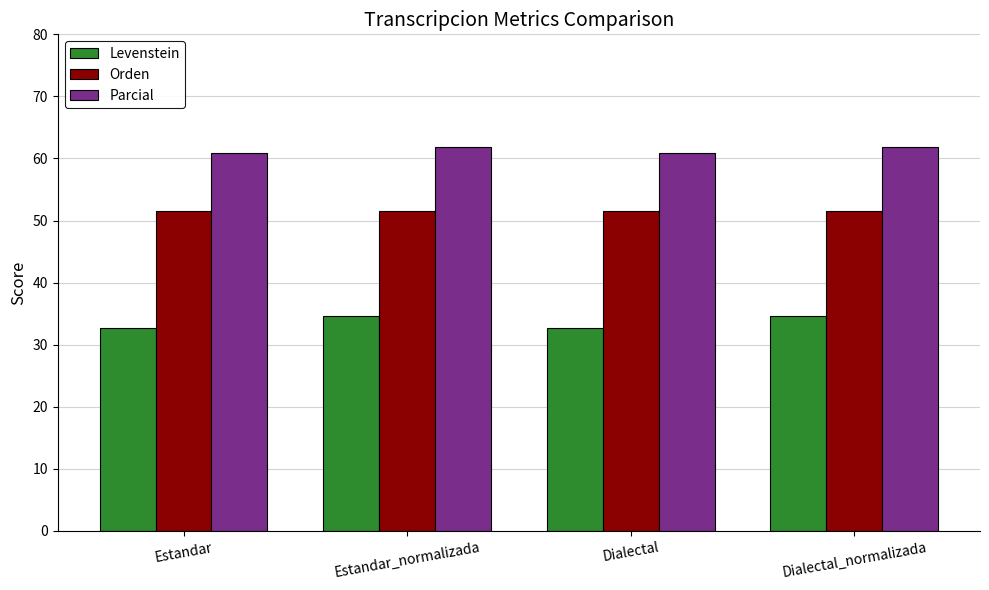

What is the value of the Parcial bar at the 4th from the left?

61.9